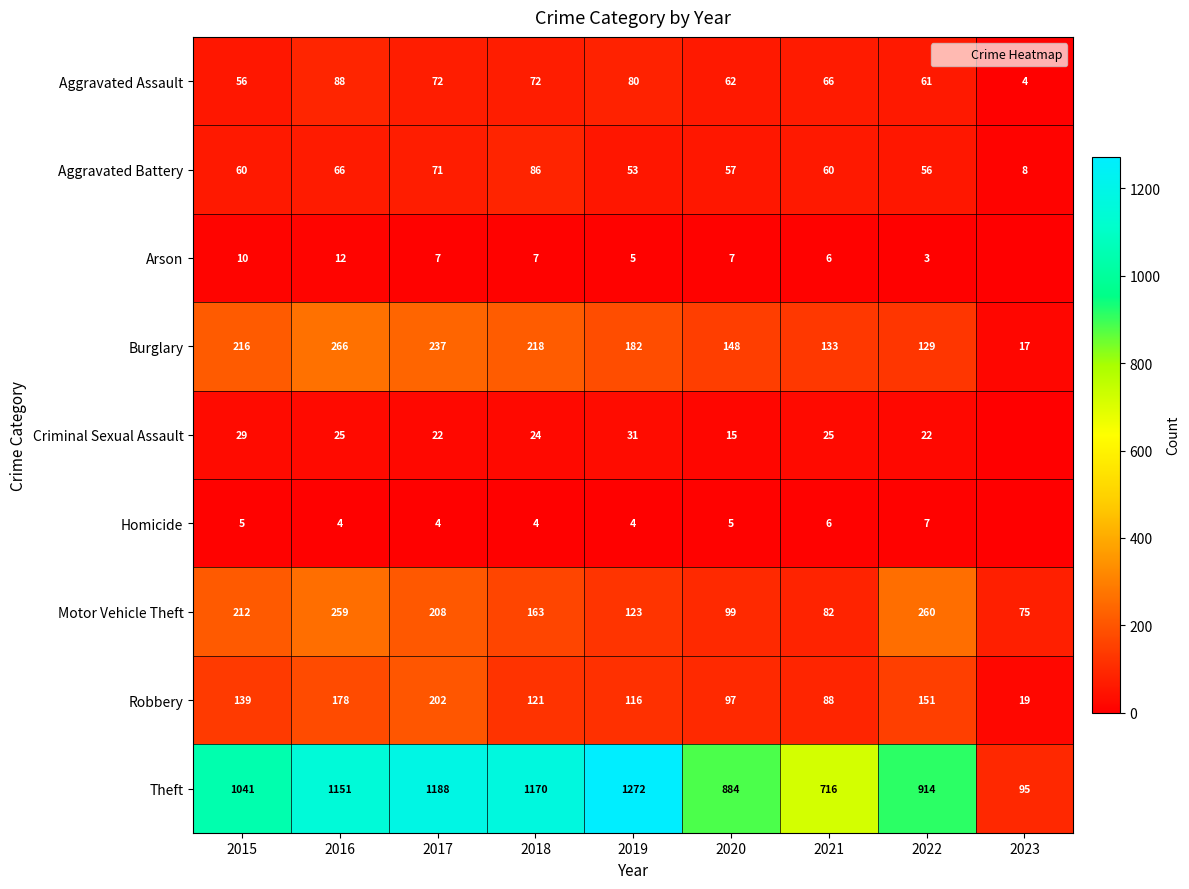

What is the average value of the Aggravated Assault series?

62